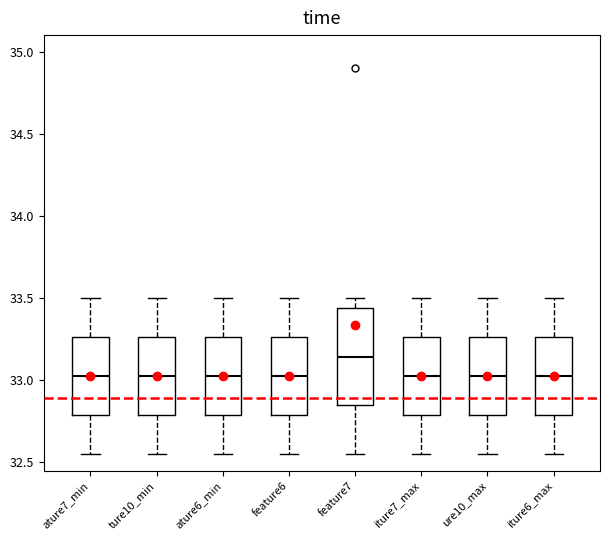

Reading left to right, read every box against the y-axis: the position of its median line, the range the box covers, and the ends of its whiskers. The values are not printed on the chart, so give them approximately, as read against the axis.

ature7_min: median 33.00, box 32.80 to 33.25, whiskers 32.55 to 33.50
ture10_min: median 33.00, box 32.80 to 33.25, whiskers 32.55 to 33.50
ature6_min: median 33.00, box 32.80 to 33.25, whiskers 32.55 to 33.50
feature6: median 33.00, box 32.80 to 33.25, whiskers 32.55 to 33.50
feature7: median 33.15, box 32.85 to 33.45, whiskers 32.55 to 33.50
iture7_max: median 33.00, box 32.80 to 33.25, whiskers 32.55 to 33.50
ure10_max: median 33.00, box 32.80 to 33.25, whiskers 32.55 to 33.50
iture6_max: median 33.00, box 32.80 to 33.25, whiskers 32.55 to 33.50